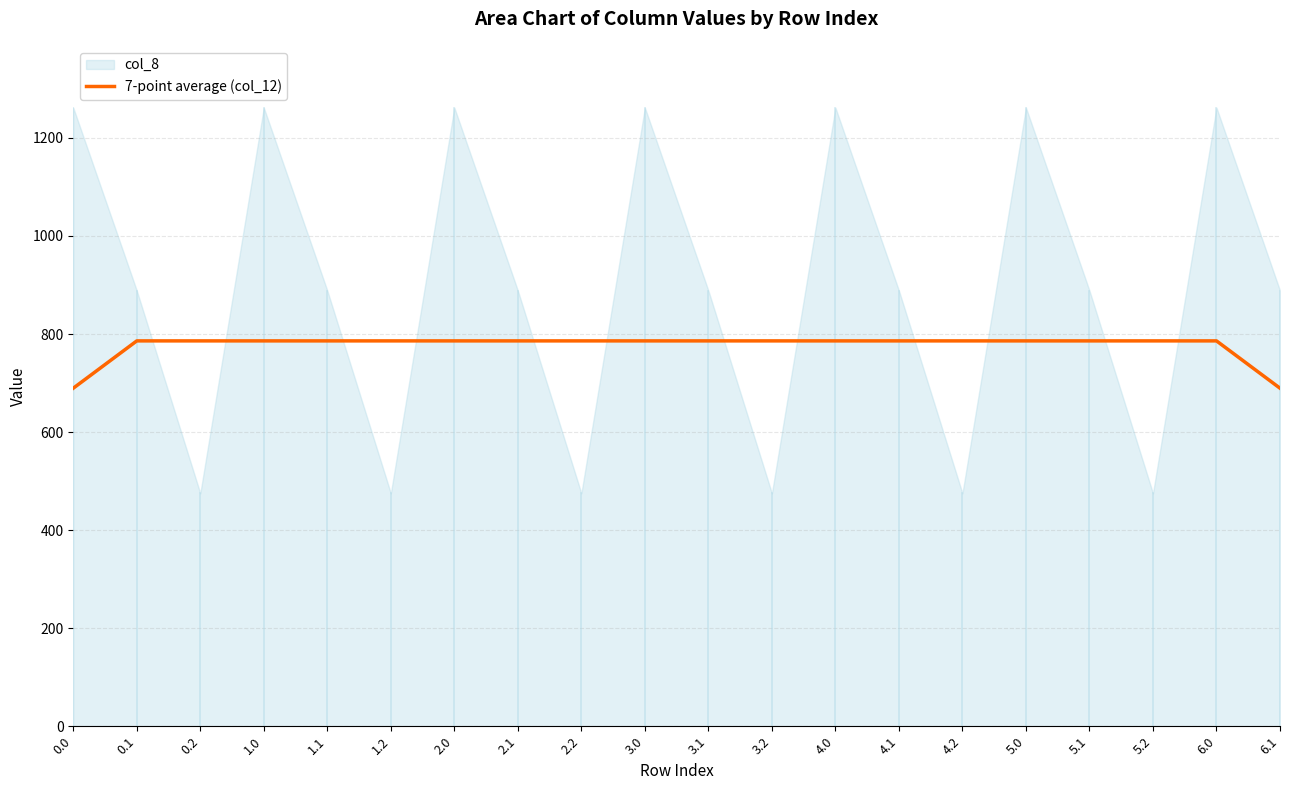

Does the chart display data point markers on the line(s)?

No